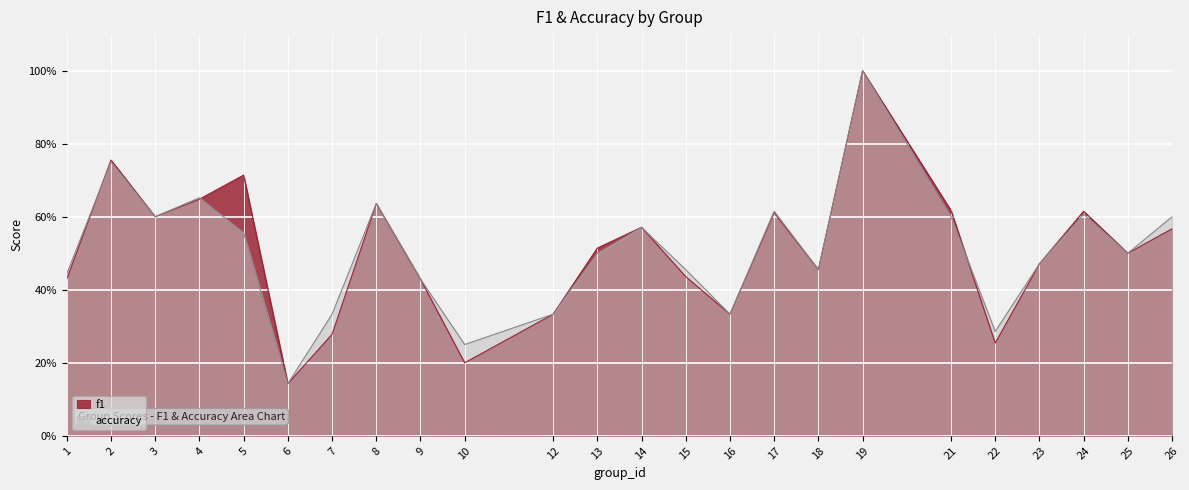

List the labels in order of accuracy value, smallest first.

6, 10, 22, 7, 12, 16, 9, 1, 15, 18, 23, 13, 25, 5, 14, 3, 21, 26, 24, 17, 8, 4, 2, 19